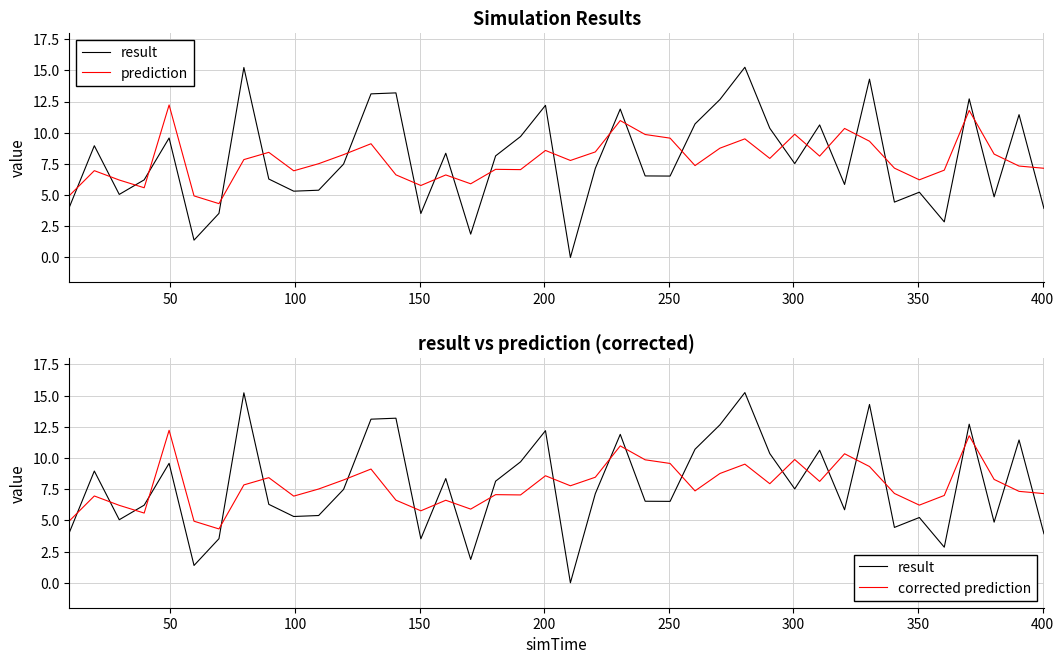

Which series has the largest total across all categories?

prediction